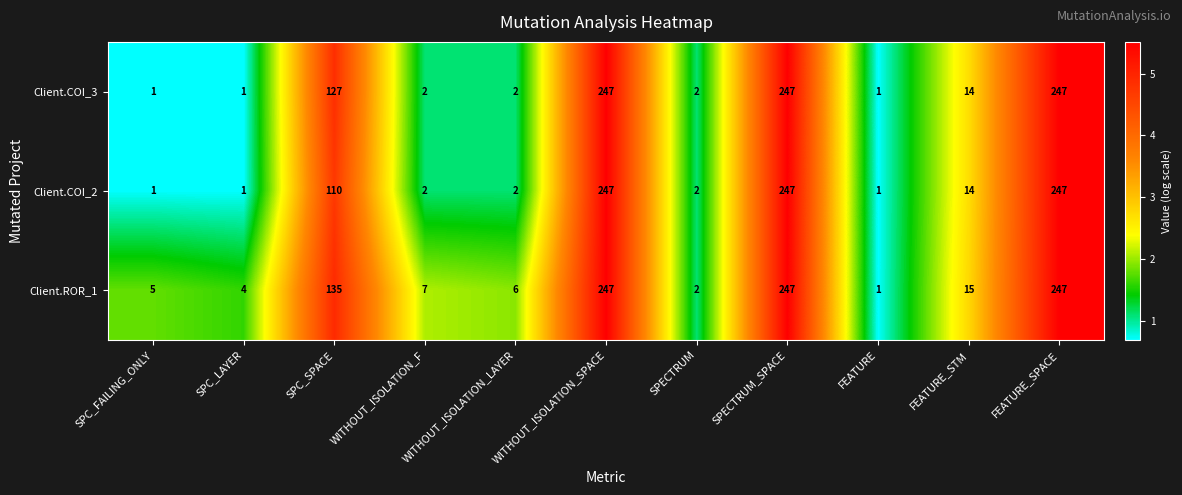

What is the minimum value shown in the chart?

1